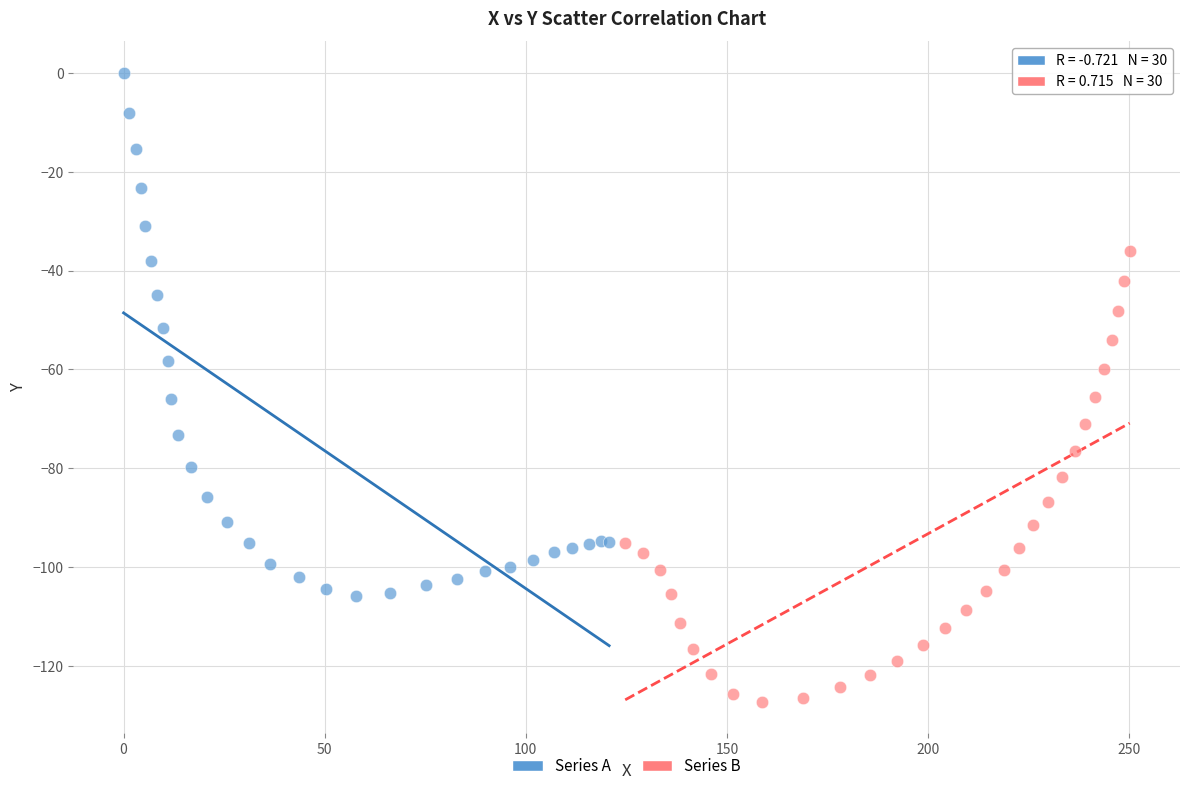

Which series has the widest spread of Y values?

Series A